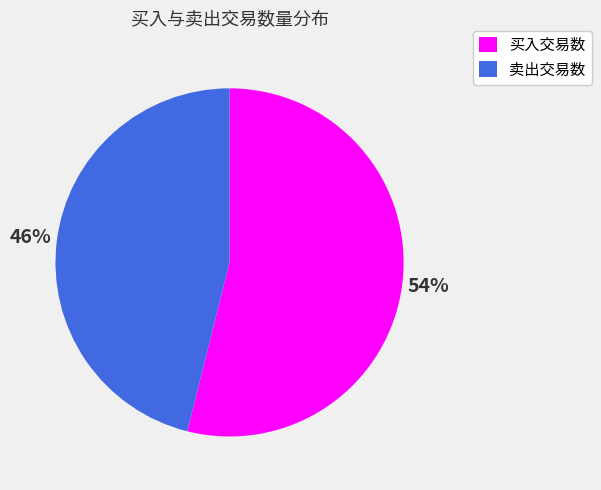

To the nearest percent, what portion does 卖出交易数 represent?

46%